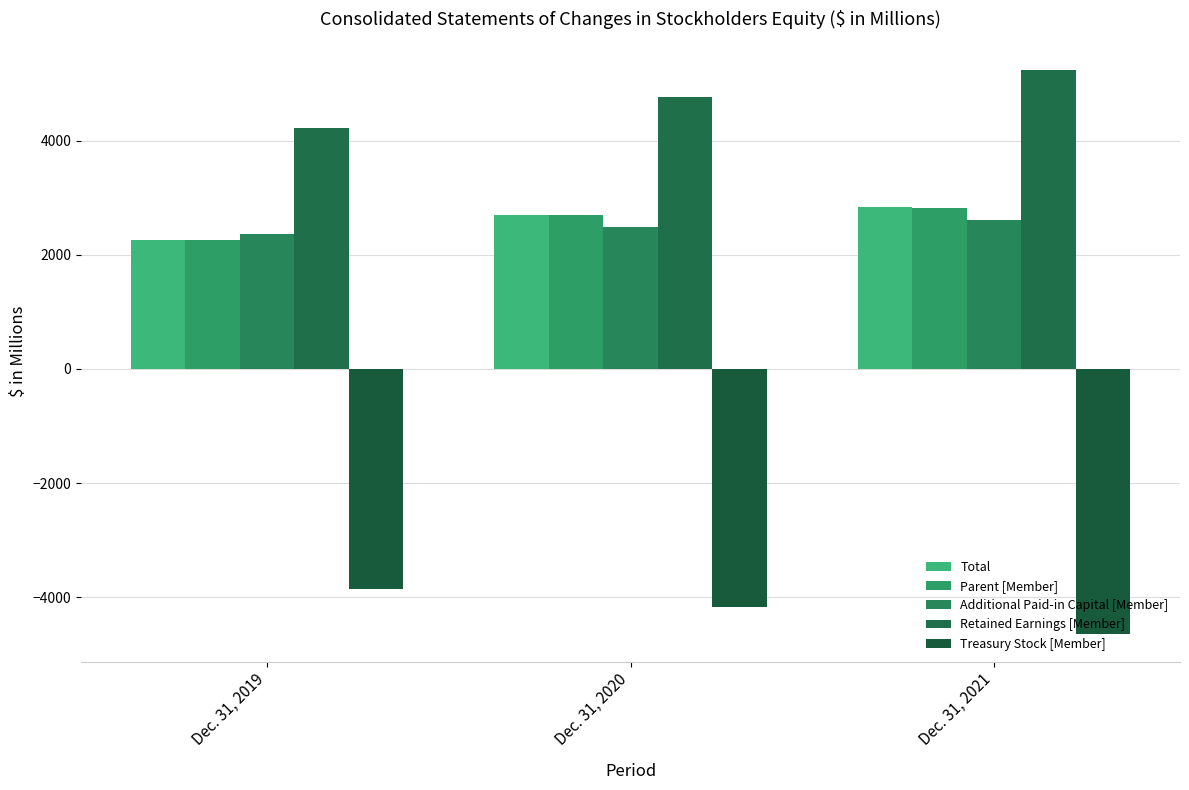

Which series changed the most between Dec. 31, 2019 and Dec. 31, 2021?

Retained Earnings [Member]